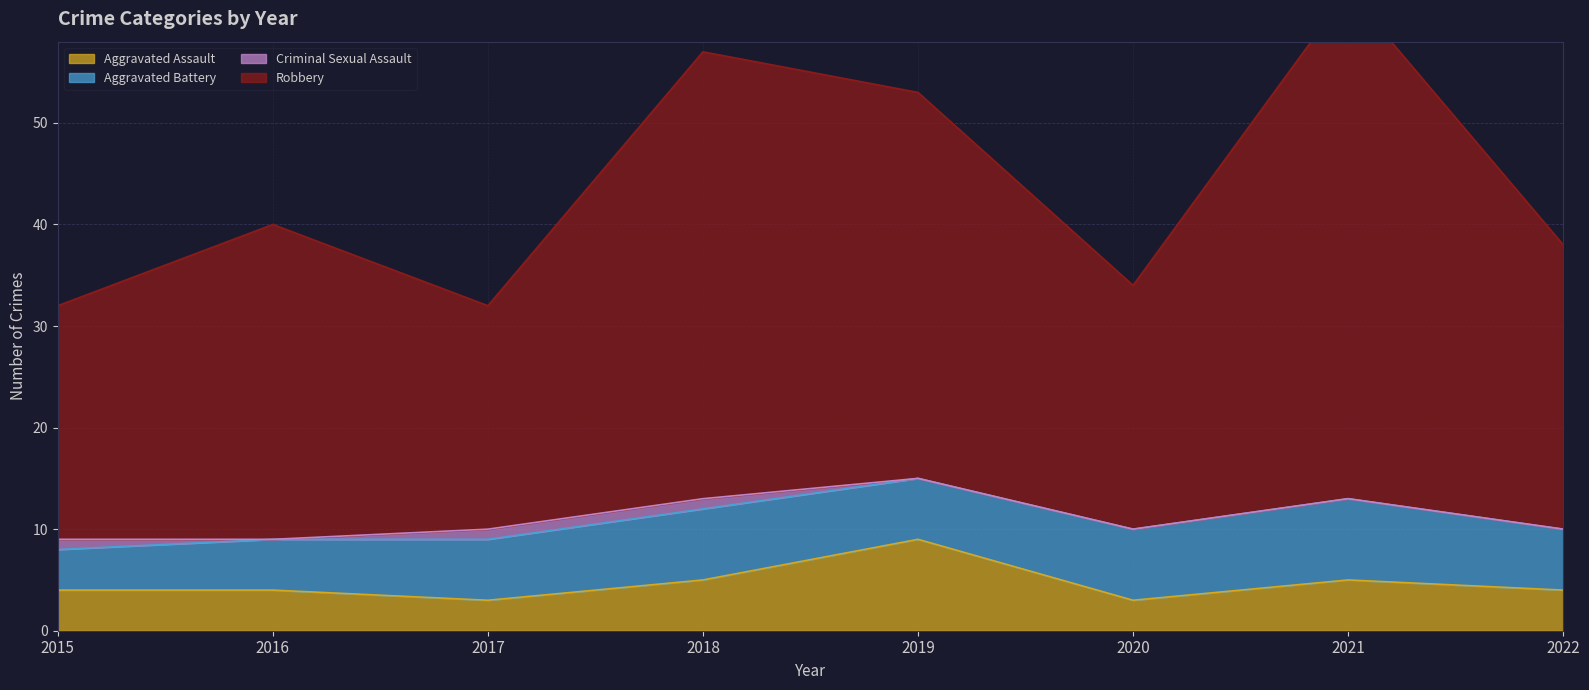

What value does the Robbery series have at 2018, to the nearest 5?

55